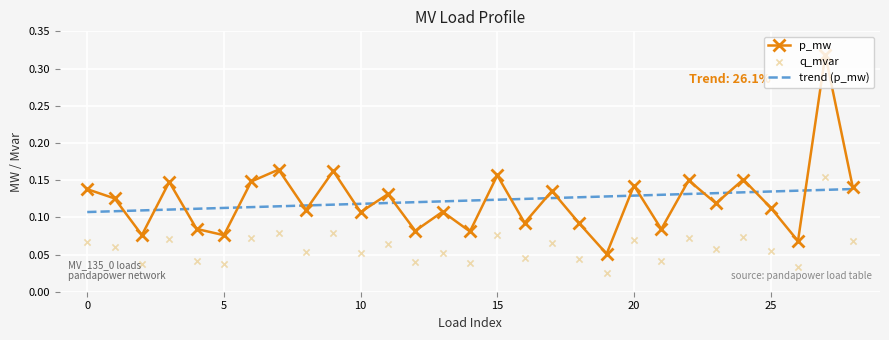

What is the total value across all series at 20?

0.2